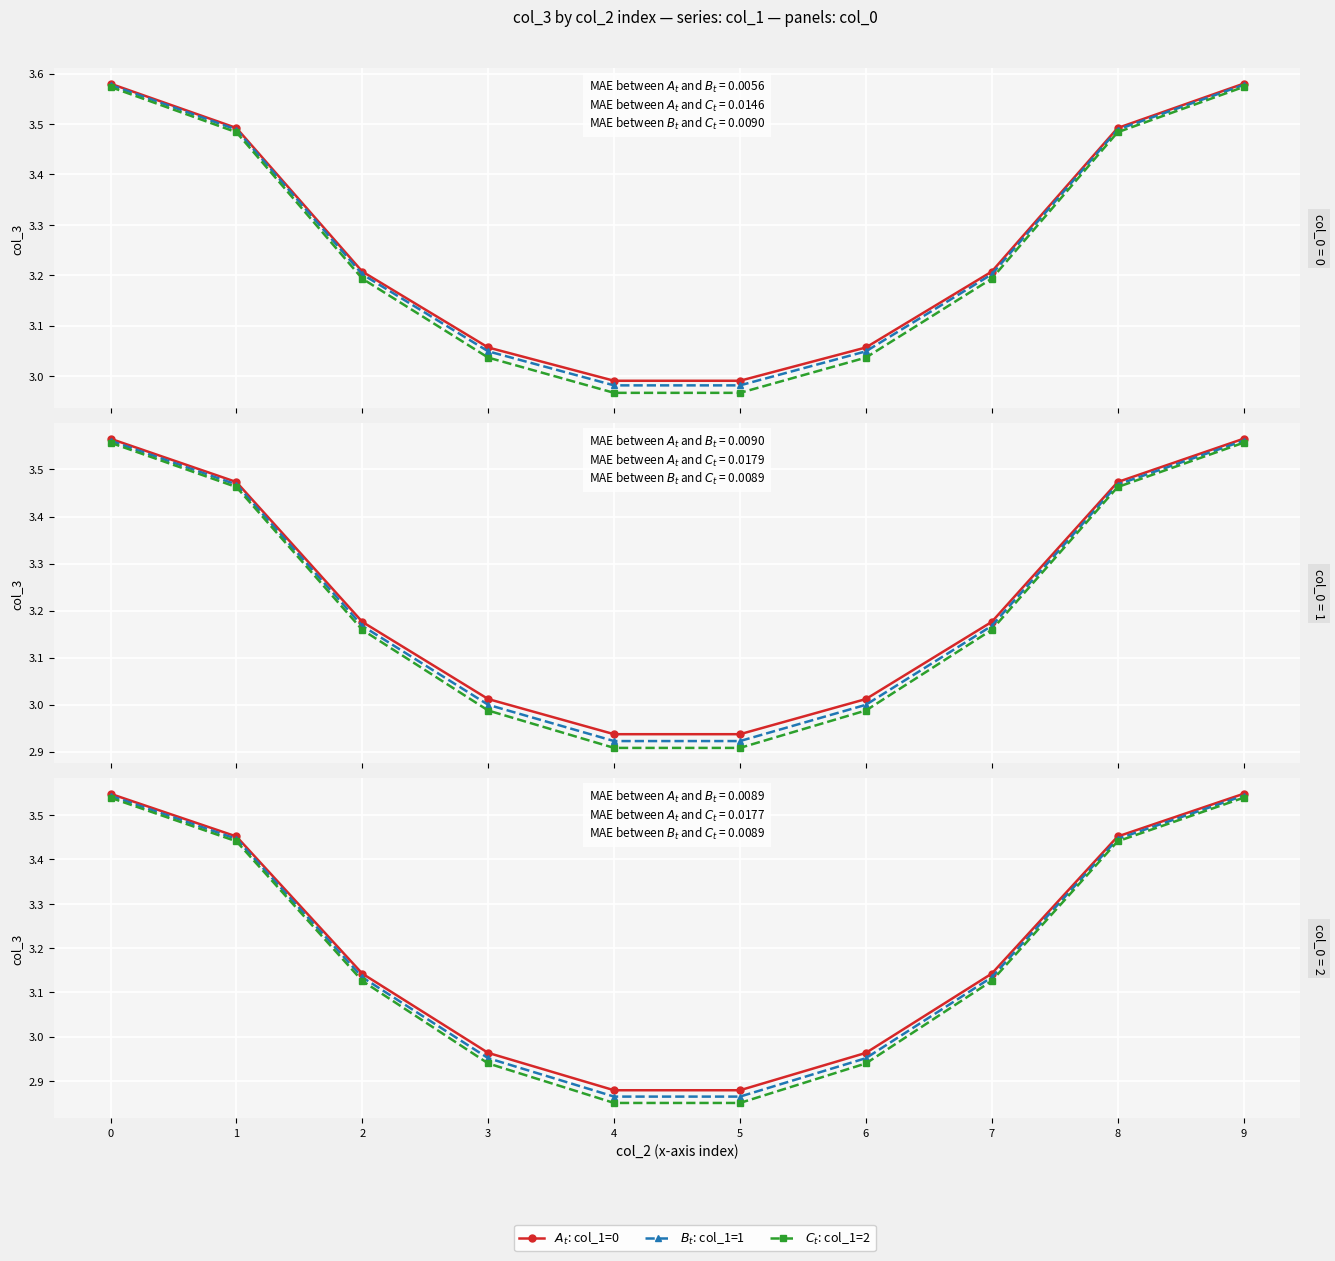

Rank the series by their average value, from lowest to highest.

$C_t$: col_1=2, $B_t$: col_1=1, $A_t$: col_1=0